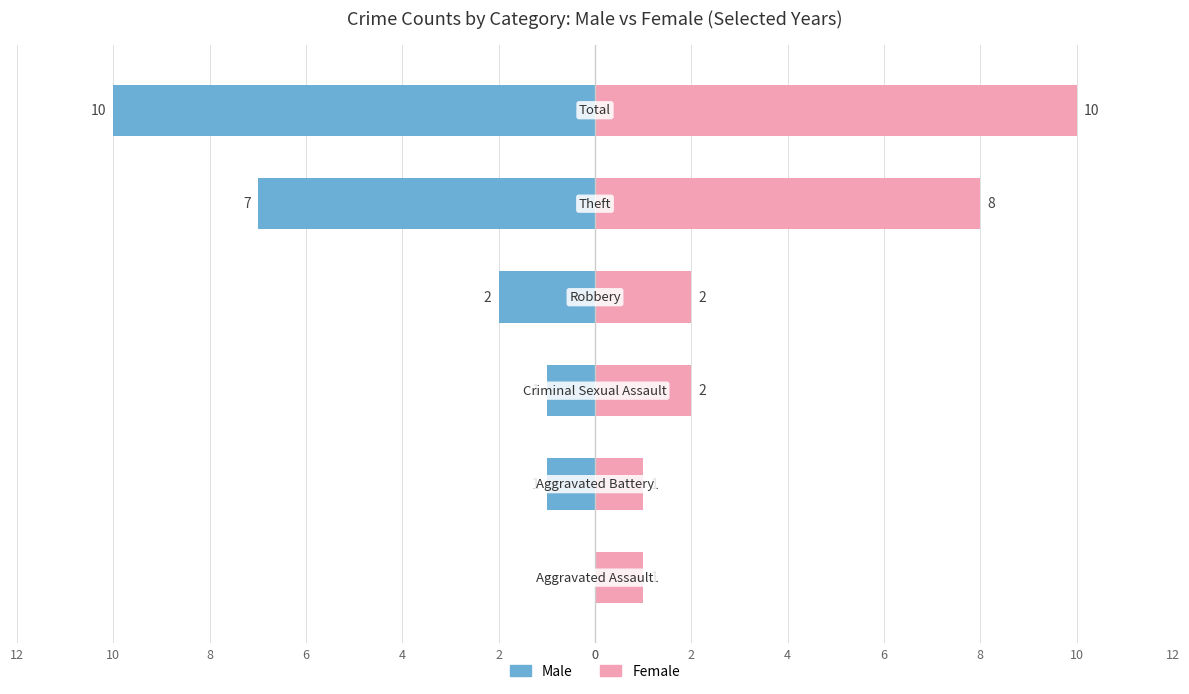

The value of Male at 4 is -1. True or false?

True